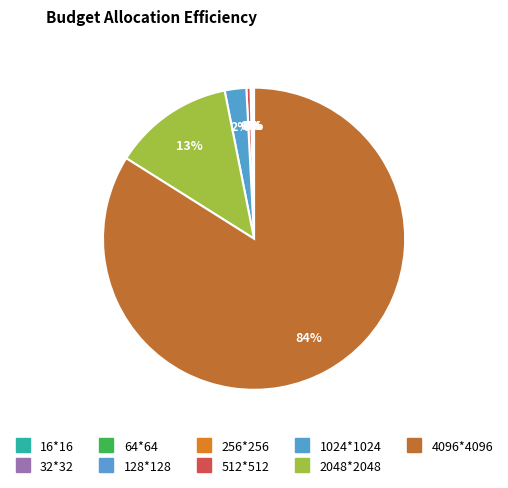

What is the largest slice in the pie chart?

4096*4096